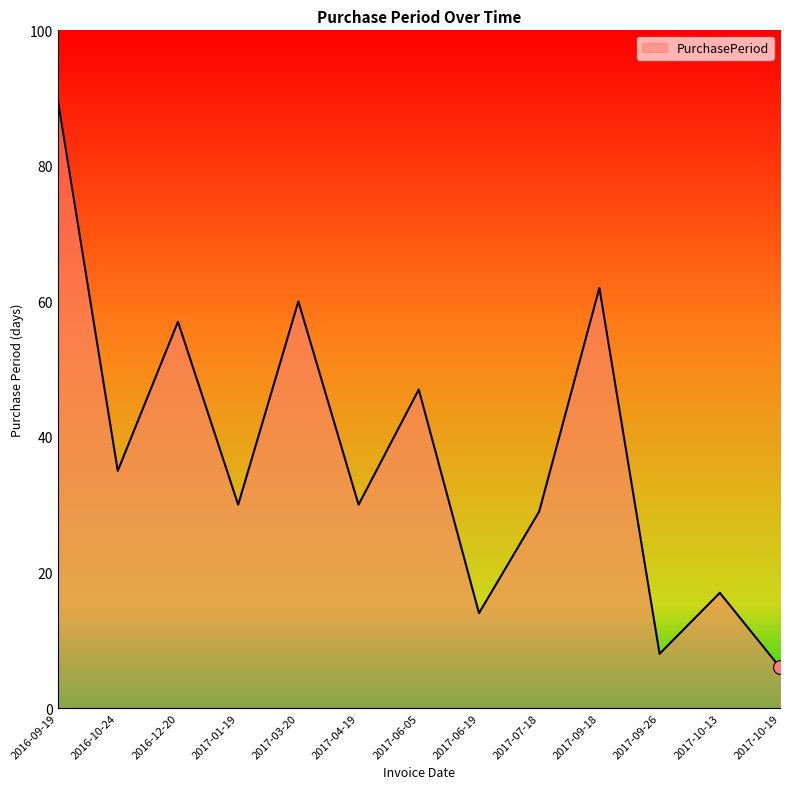

What is the sum of the values at 2017-06-19 and 2017-04-19?

44